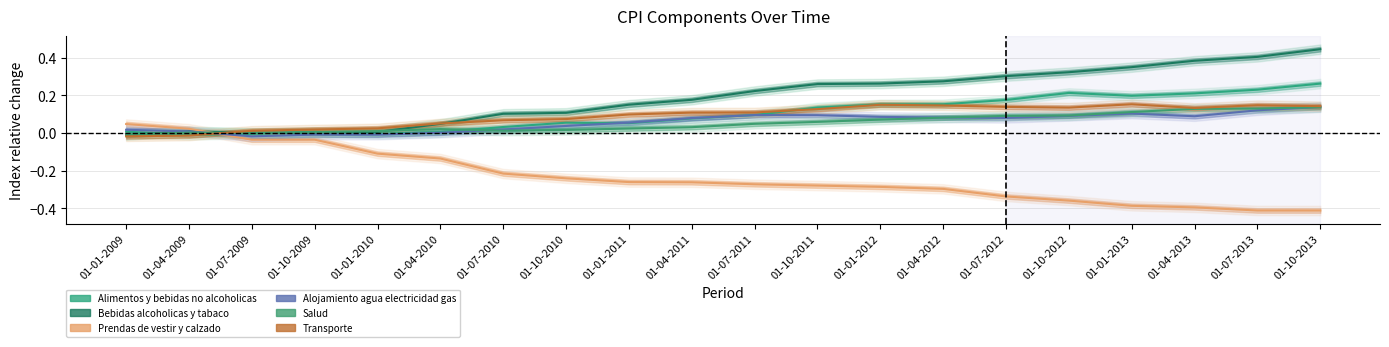

Reading left to right, list all the values displayed in this chart.

Alimentos y bebidas no alcoholicas: 01-01-2009=0.0	01-04-2009=-0.0	01-07-2009=-0.0	01-10-2009=0.0	01-01-2010=-0.0	01-04-2010=0.0	01-07-2010=0.0	01-10-2010=0.1	01-01-2011=0.1	01-04-2011=0.1	01-07-2011=0.1	01-10-2011=0.1	01-01-2012=0.2	01-04-2012=0.2	01-07-2012=0.2	01-10-2012=0.2	01-01-2013=0.2	01-04-2013=0.2	01-07-2013=0.2	01-10-2013=0.3
Bebidas alcoholicas y tabaco: 01-01-2009=-0.0	01-04-2009=0.0	01-07-2009=0.0	01-10-2009=0.0	01-01-2010=0.0	01-04-2010=0.0	01-07-2010=0.1	01-10-2010=0.1	01-01-2011=0.2	01-04-2011=0.2	01-07-2011=0.2	01-10-2011=0.3	01-01-2012=0.3	01-04-2012=0.3	01-07-2012=0.3	01-10-2012=0.3	01-01-2013=0.4	01-04-2013=0.4	01-07-2013=0.4	01-10-2013=0.4
Prendas de vestir y calzado: 01-01-2009=0.0	01-04-2009=0.0	01-07-2009=-0.0	01-10-2009=-0.0	01-01-2010=-0.1	01-04-2010=-0.1	01-07-2010=-0.2	01-10-2010=-0.2	01-01-2011=-0.3	01-04-2011=-0.3	01-07-2011=-0.3	01-10-2011=-0.3	01-01-2012=-0.3	01-04-2012=-0.3	01-07-2012=-0.3	01-10-2012=-0.4	01-01-2013=-0.4	01-04-2013=-0.4	01-07-2013=-0.4	01-10-2013=-0.4
Alojamiento agua electricidad gas: 01-01-2009=0.0	01-04-2009=0.0	01-07-2009=-0.0	01-10-2009=-0.0	01-01-2010=-0.0	01-04-2010=0.0	01-07-2010=0.0	01-10-2010=0.0	01-01-2011=0.1	01-04-2011=0.1	01-07-2011=0.1	01-10-2011=0.1	01-01-2012=0.1	01-04-2012=0.1	01-07-2012=0.1	01-10-2012=0.1	01-01-2013=0.1	01-04-2013=0.1	01-07-2013=0.1	01-10-2013=0.1
Salud: 01-01-2009=-0.0	01-04-2009=0.0	01-07-2009=0.0	01-10-2009=0.0	01-01-2010=0.0	01-04-2010=0.0	01-07-2010=0.0	01-10-2010=0.0	01-01-2011=0.0	01-04-2011=0.0	01-07-2011=0.0	01-10-2011=0.1	01-01-2012=0.1	01-04-2012=0.1	01-07-2012=0.1	01-10-2012=0.1	01-01-2013=0.1	01-04-2013=0.1	01-07-2013=0.1	01-10-2013=0.1
Transporte: 01-01-2009=-0.0	01-04-2009=-0.0	01-07-2009=0.0	01-10-2009=0.0	01-01-2010=0.0	01-04-2010=0.1	01-07-2010=0.1	01-10-2010=0.1	01-01-2011=0.1	01-04-2011=0.1	01-07-2011=0.1	01-10-2011=0.1	01-01-2012=0.2	01-04-2012=0.1	01-07-2012=0.1	01-10-2012=0.1	01-01-2013=0.2	01-04-2013=0.1	01-07-2013=0.1	01-10-2013=0.1